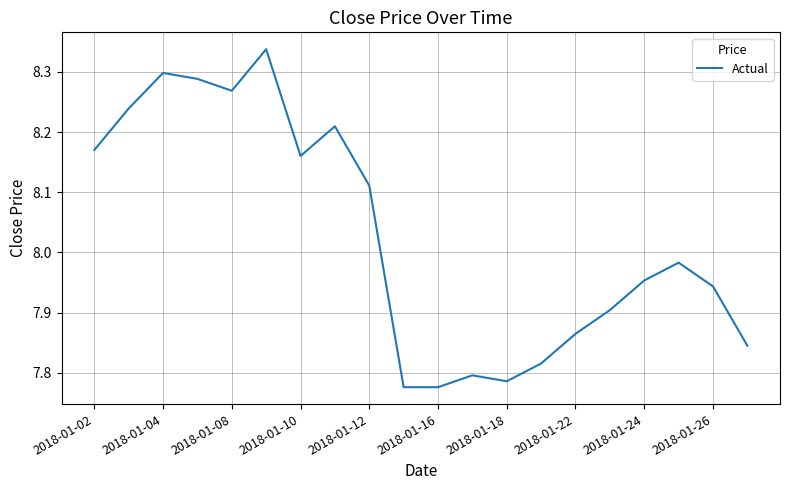

What is the difference between the maximum and minimum values?

0.6